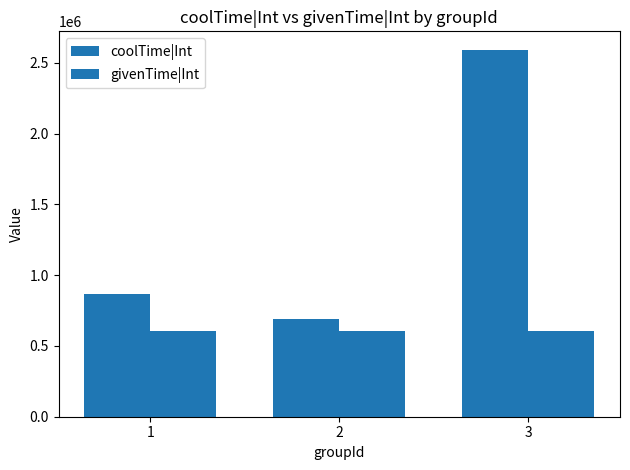

The givenTime|Int series shows 859093 at 2. True or false?

False